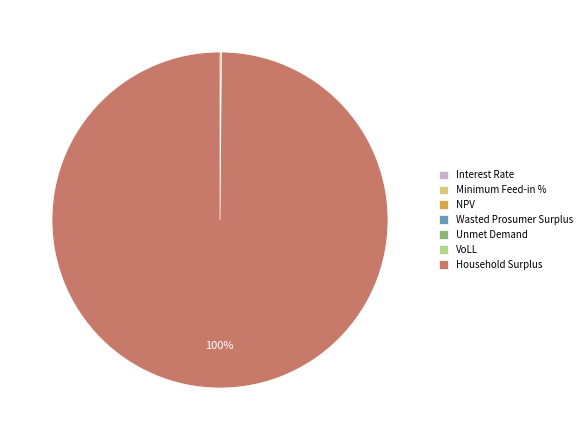

What is the majority slice?

Household Surplus